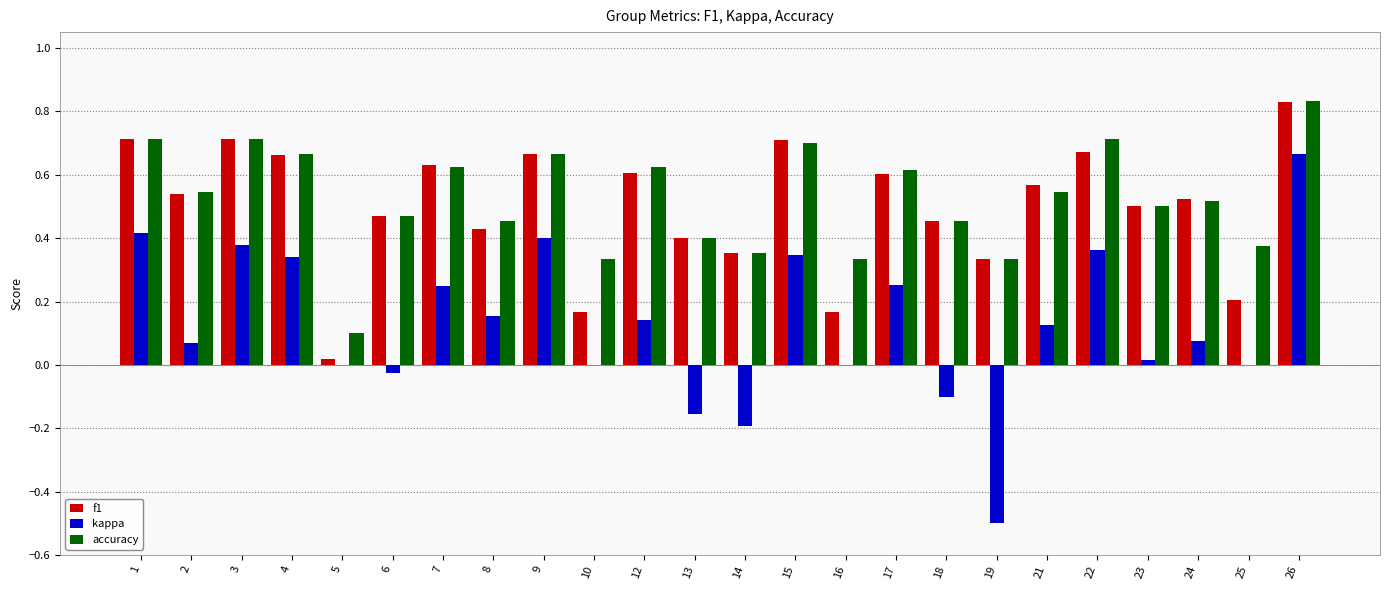

Which category has the highest value in the f1 series?

26